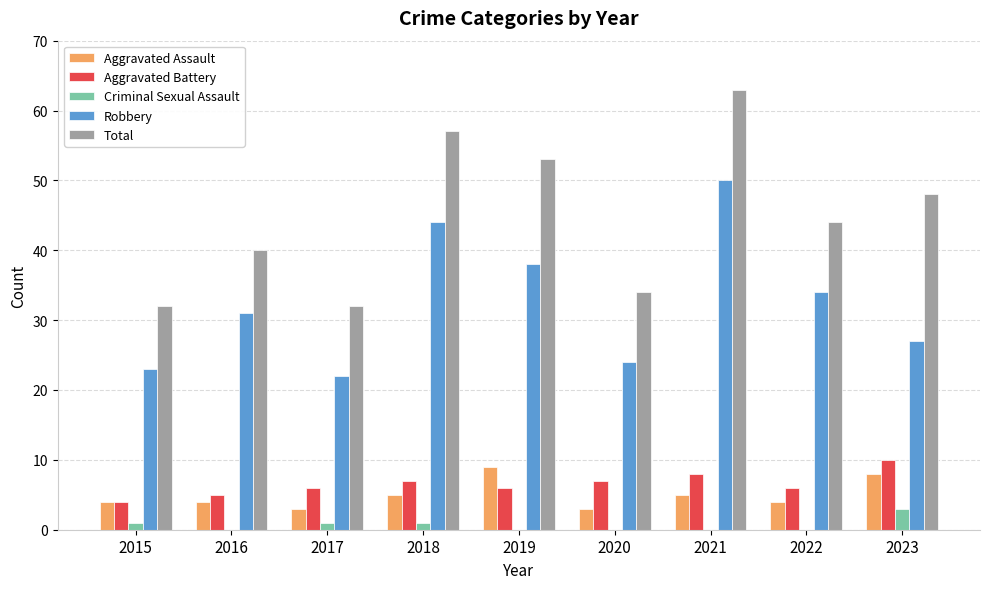

What is the maximum value shown in the chart?

63